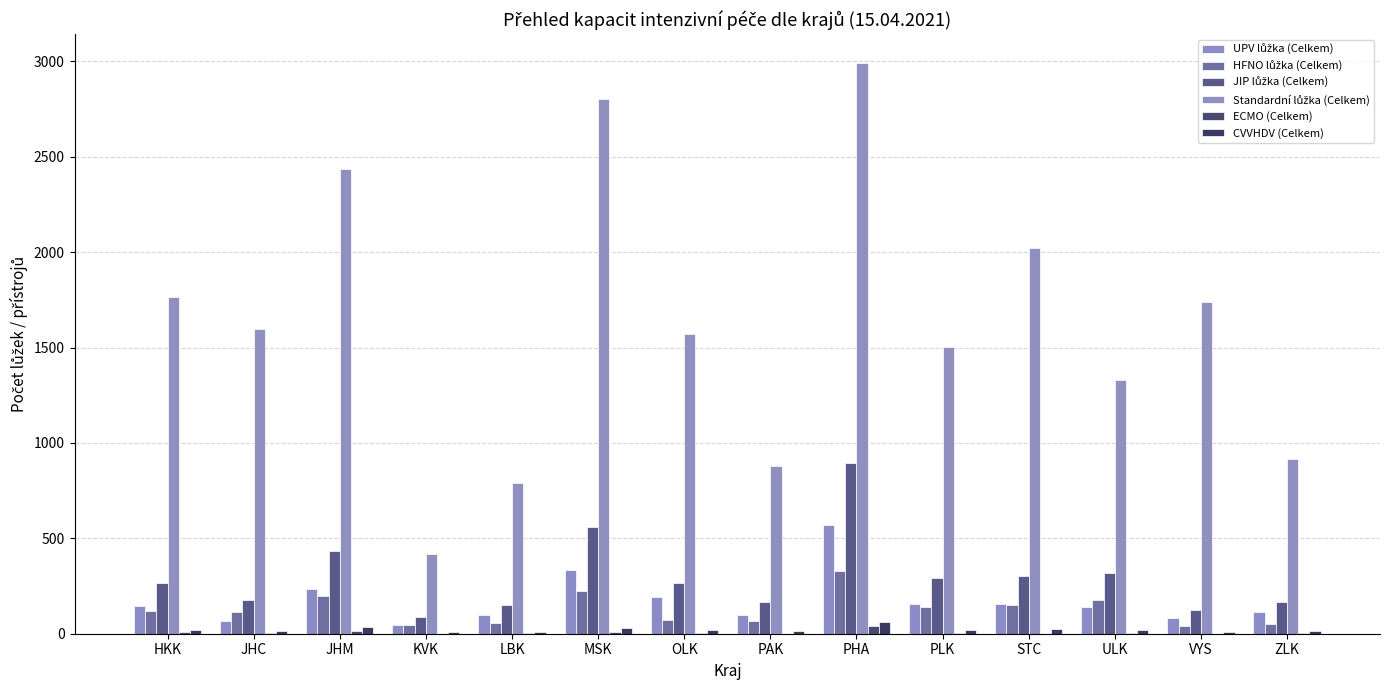

True or false: Standardní lůžka (Celkem) has a value of 881 at PAK.

True